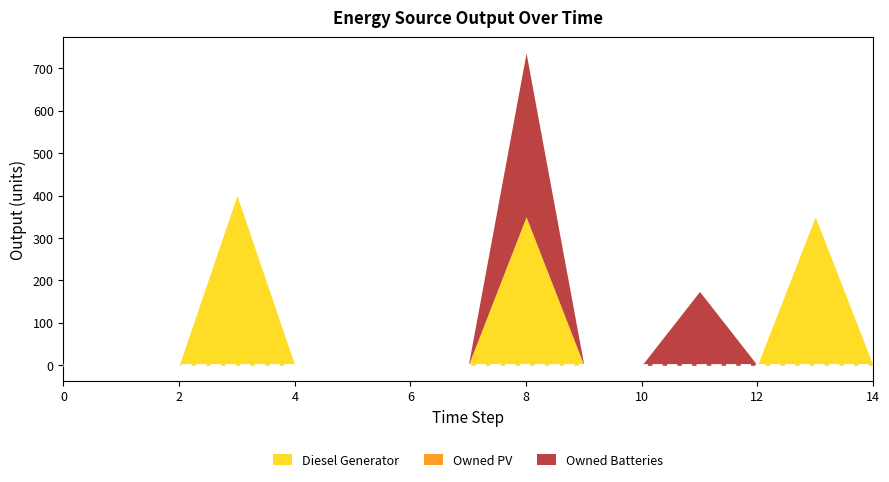

How many values in the Diesel Generator series exceed 0?

3